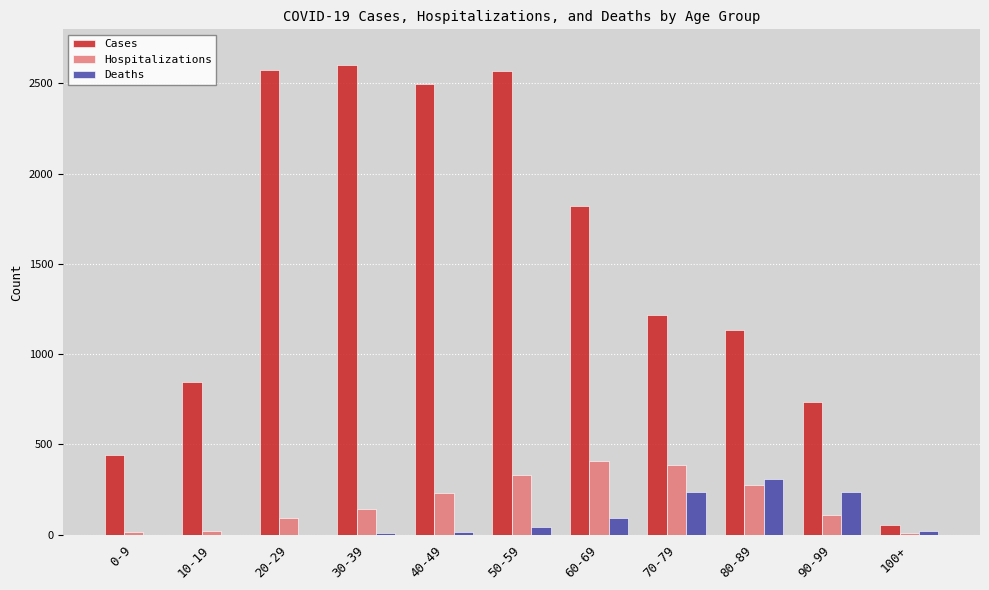

What is the average value of the Hospitalizations series?

183